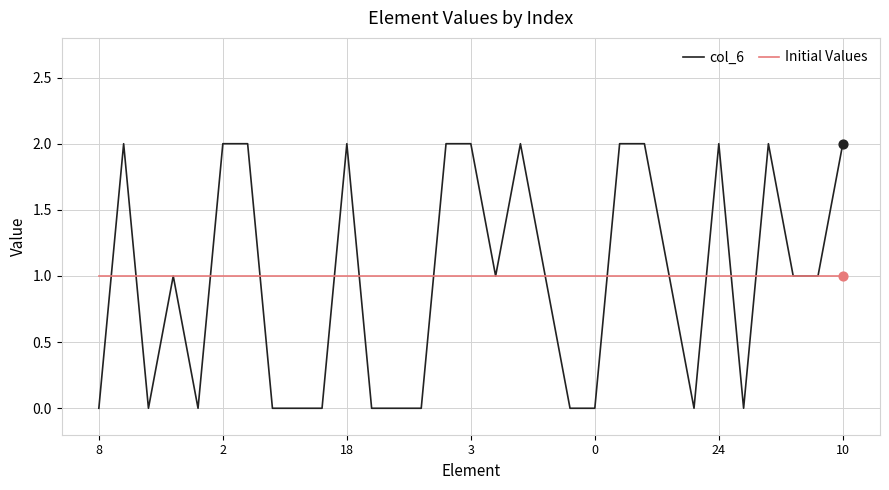

What are all the series names shown in the legend?

col_6, Initial Values